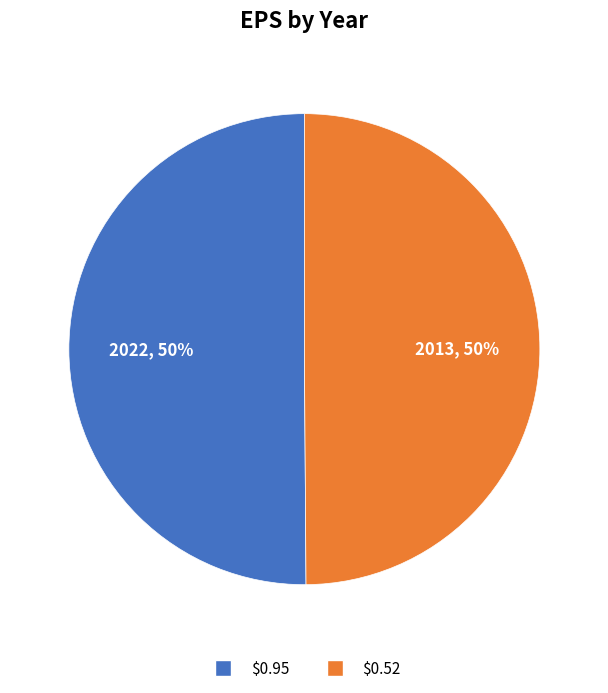

To the nearest percent, what is the average slice percentage?

50%